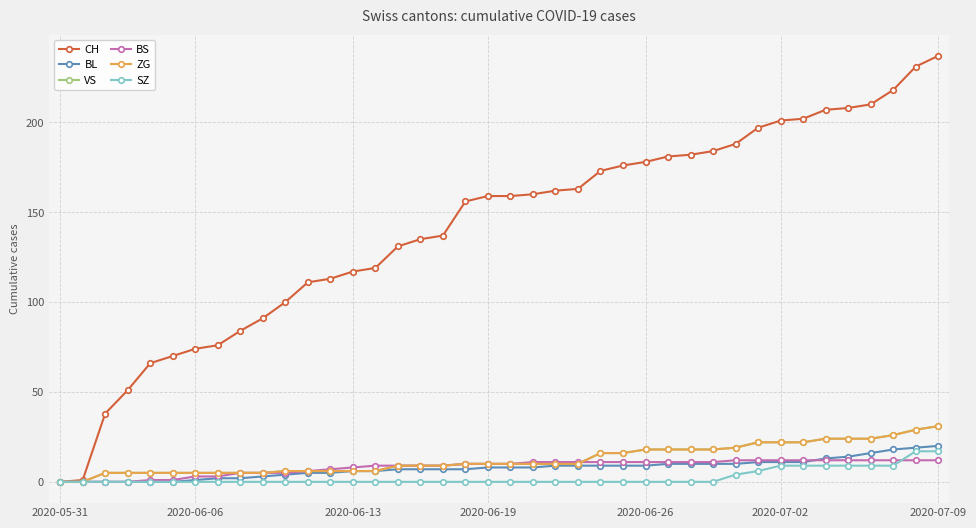

List the series in order of their peak value, highest first.

CH, VS, ZG, BL, SZ, BS